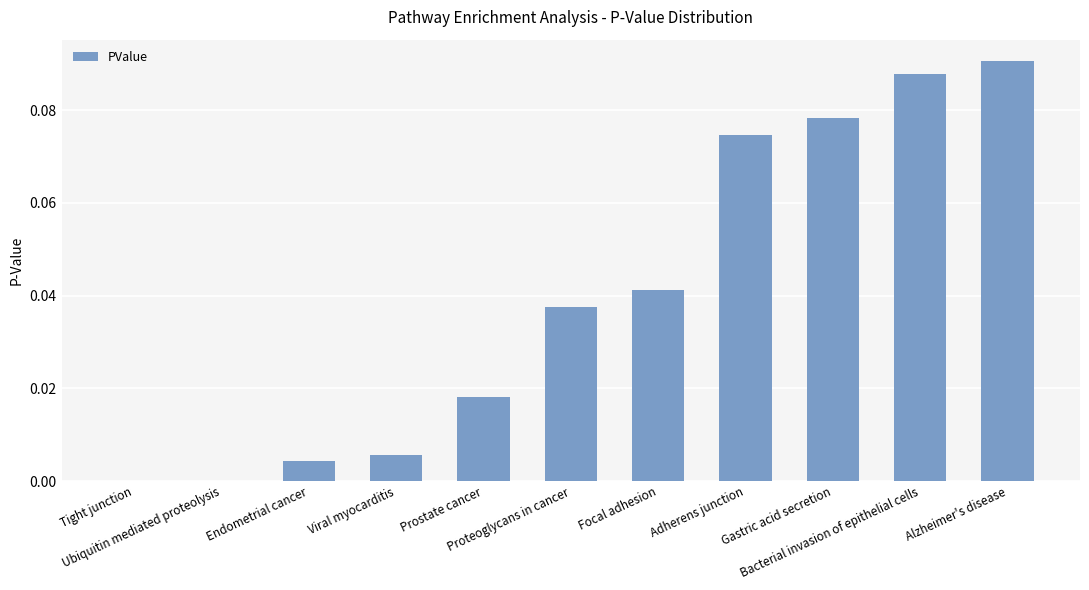

How many categories are shown in the chart?

11